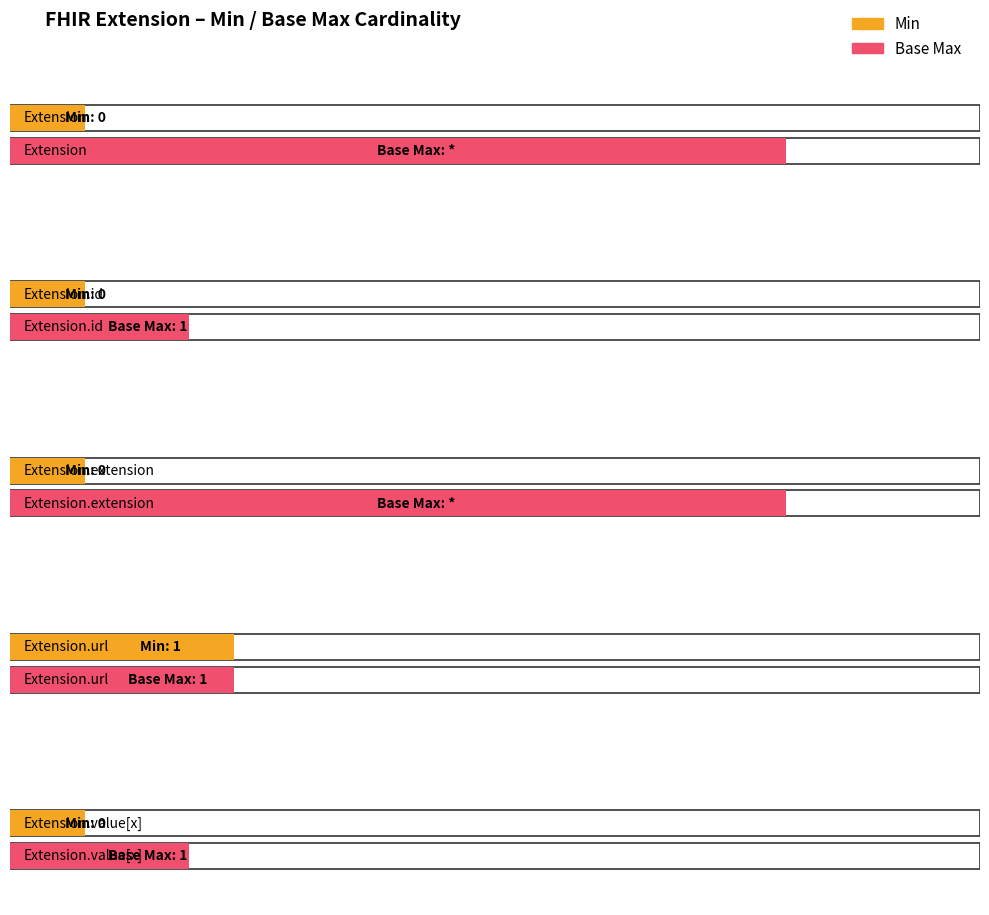

Is the value of Max_numeric at Extension.value[x] greater than the value of Min at Extension.url?

No